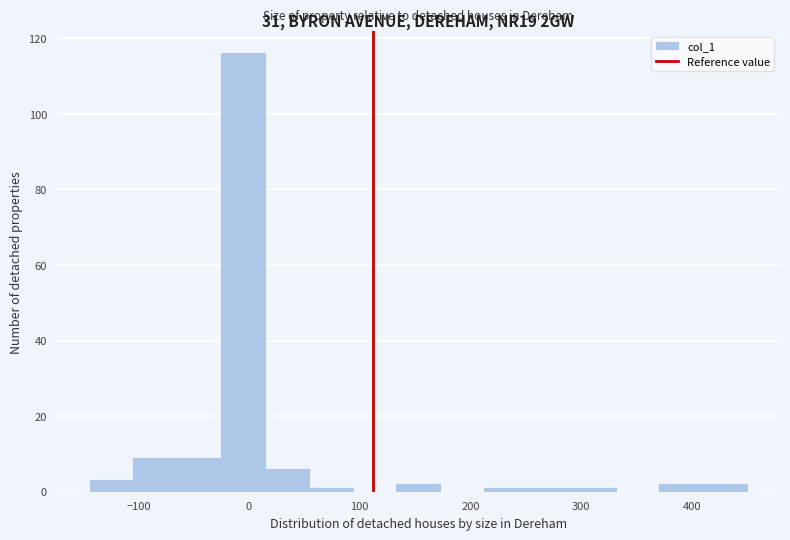

Read against the x-axis, roughly where is the centre of the tallest bar?

-10